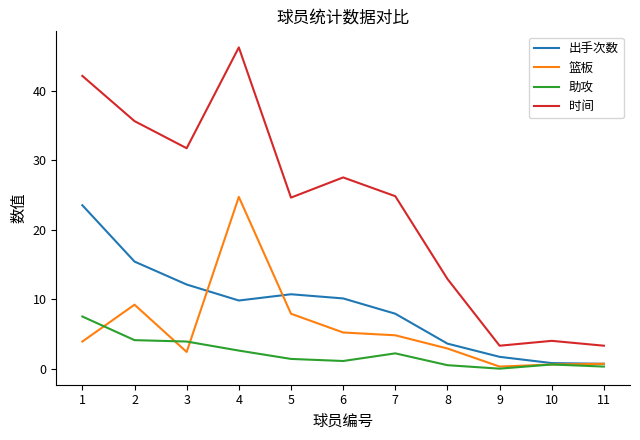

What are all the series names shown in the legend?

出手次数, 篮板, 助攻, 时间